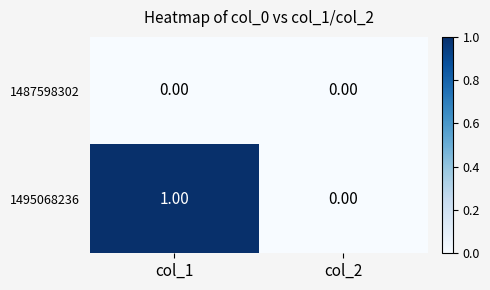

Which series has the largest range (max minus min)?

1495068236